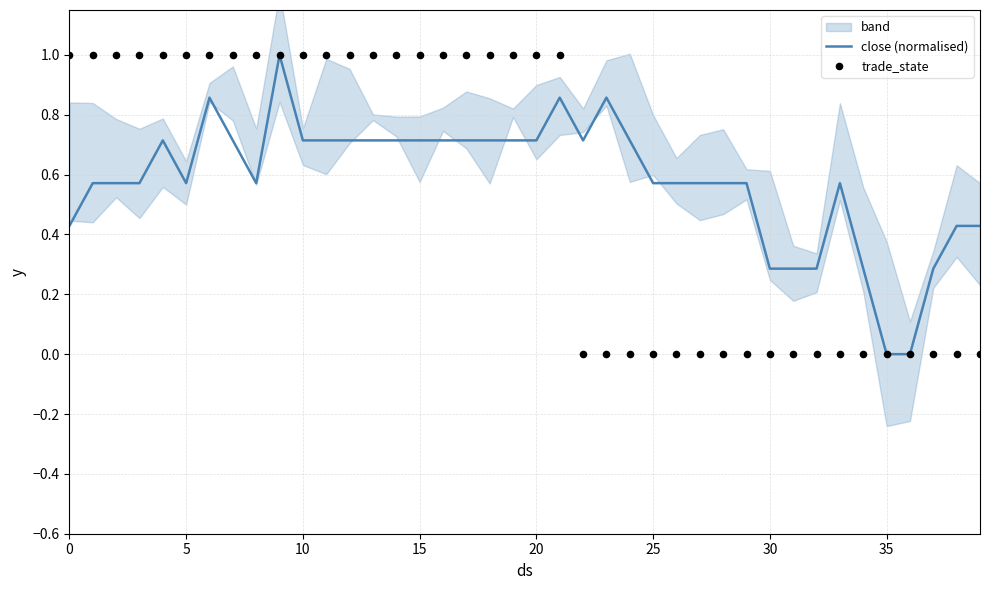

What is the maximum value for close (normalised)?

1.0